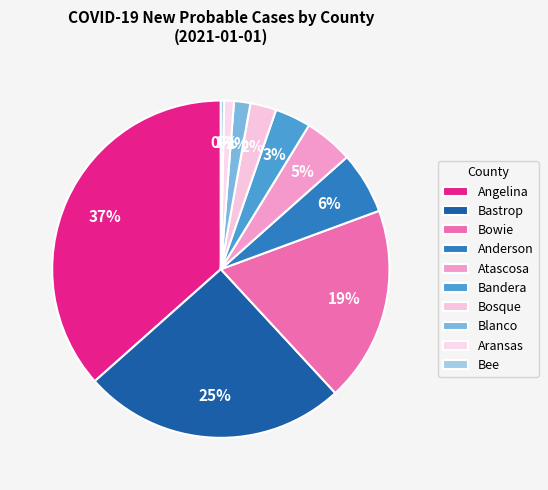

Count the number of slices in the pie.

10